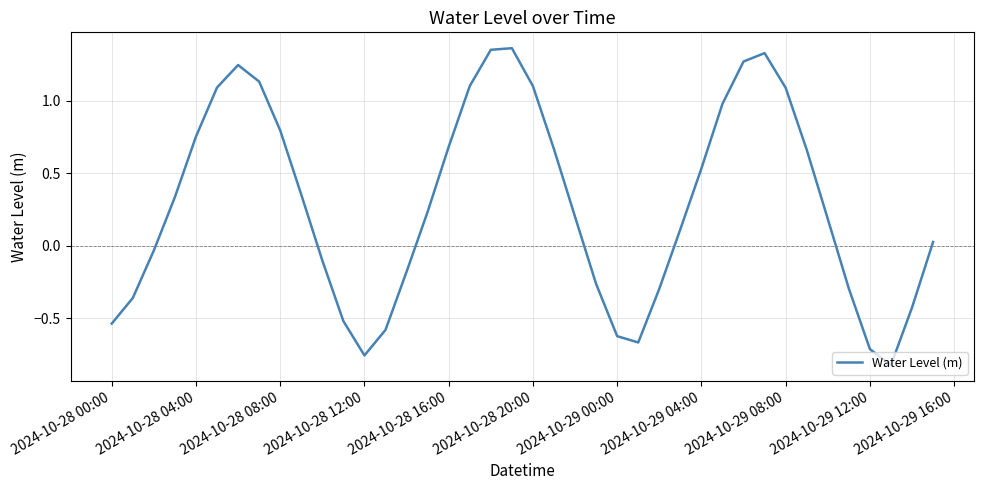

What is the difference between the maximum and minimum values?

2.2